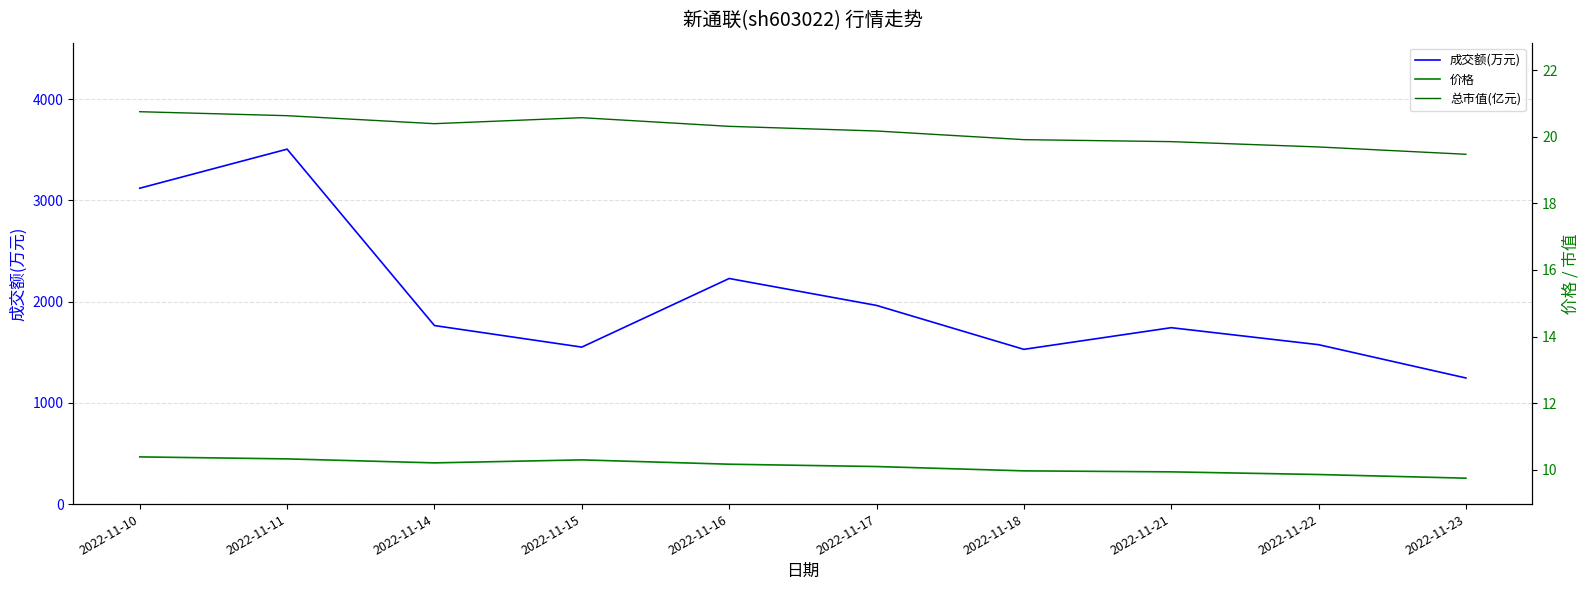

What is the spread (max minus min) of values at 2022-11-18?

1519.0